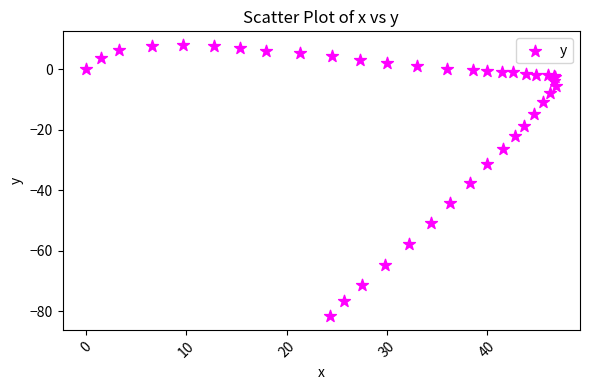

What Y value in the scatter plot is closest to -36?

-37.6